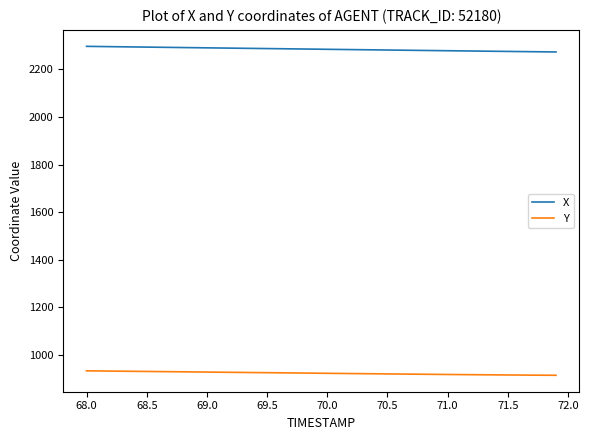

True or false: Y and X intersect in this chart.

False